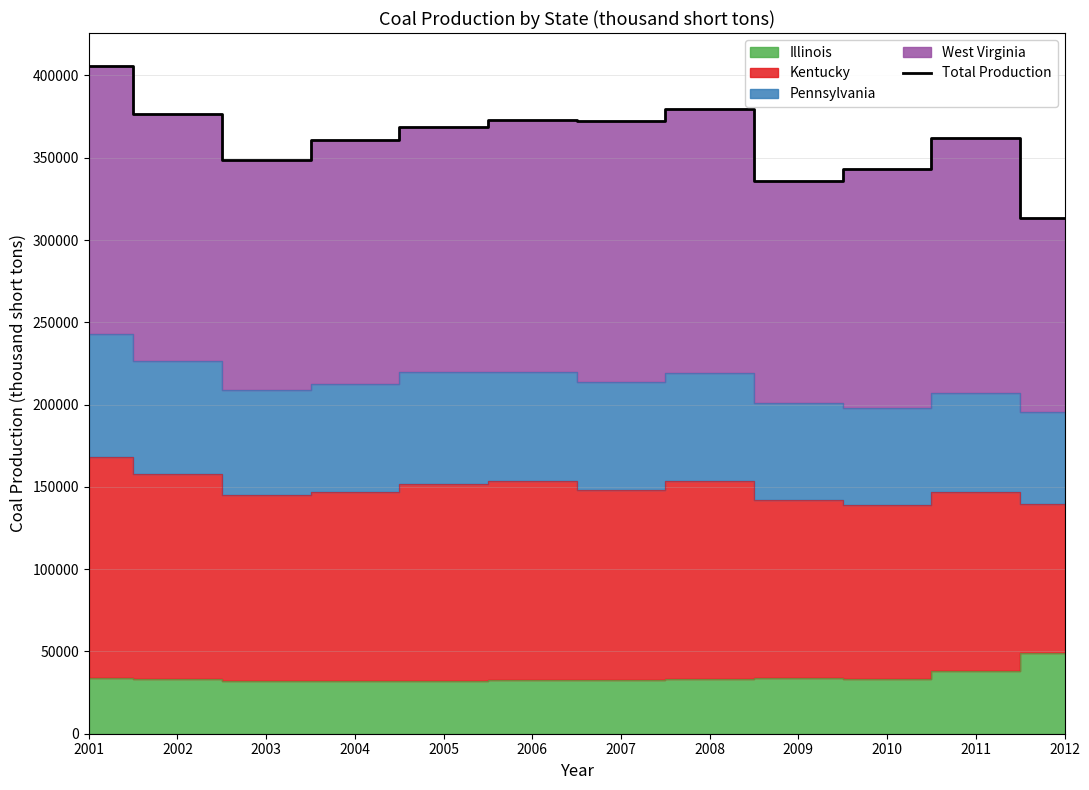

Rank the categories by value from highest to lowest.

2001, 2008, 2002, 2006, 2007, 2005, 2011, 2004, 2003, 2010, 2009, 2012